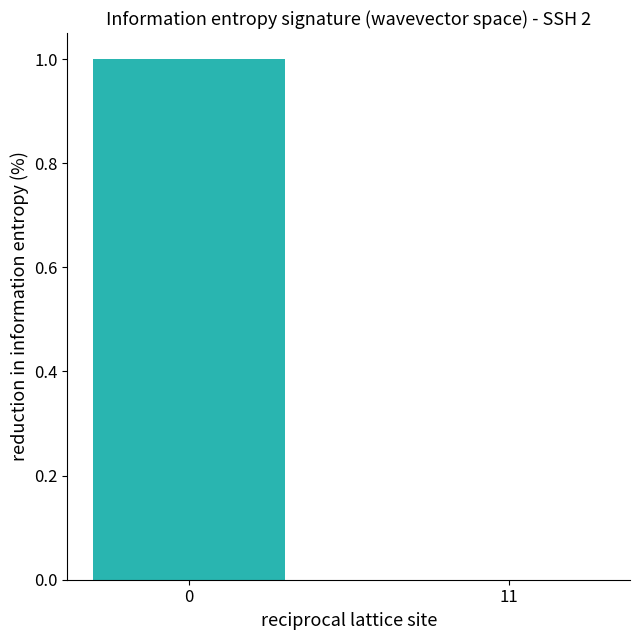

The chart shows a value of 1 at 0. True or false?

True